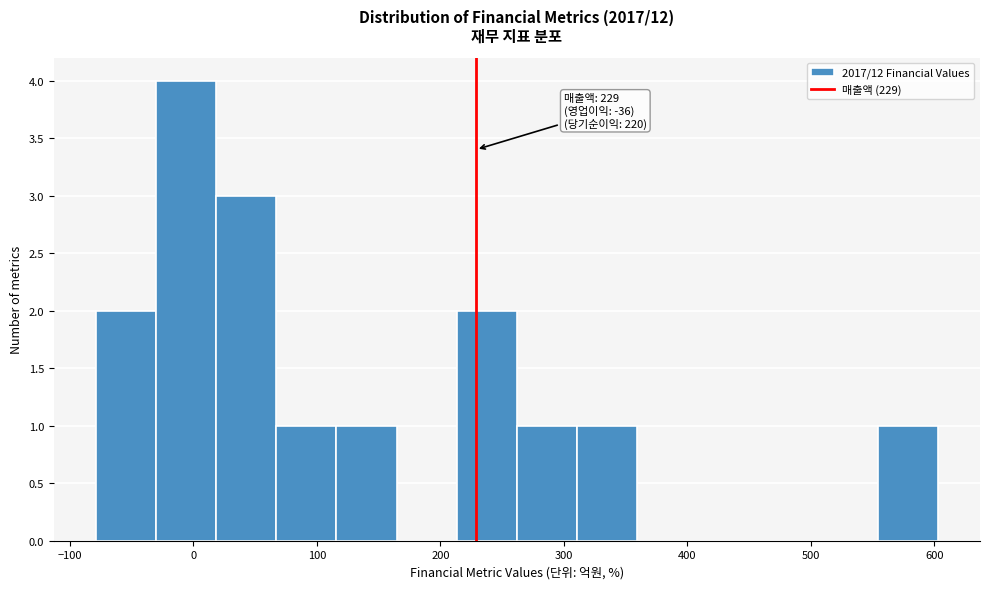

Over which range of the x-axis is the bar tallest?

-30 to 20